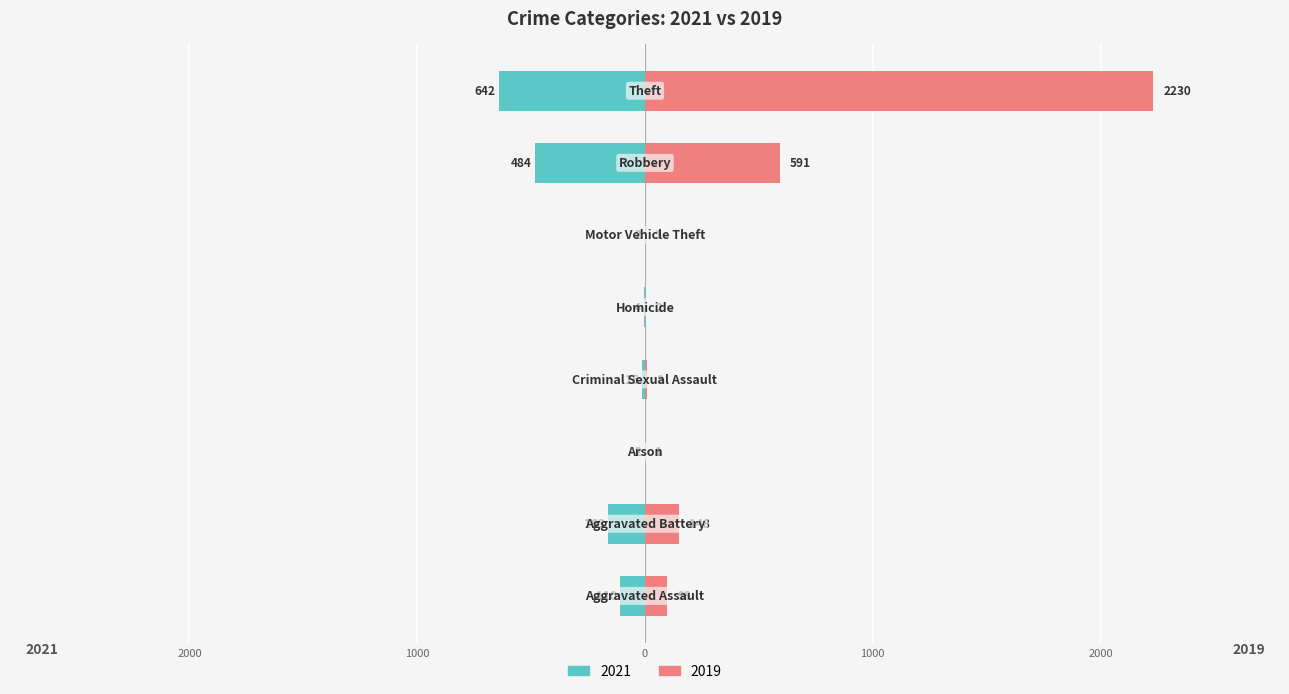

What is the average value of the 2019 series?

385